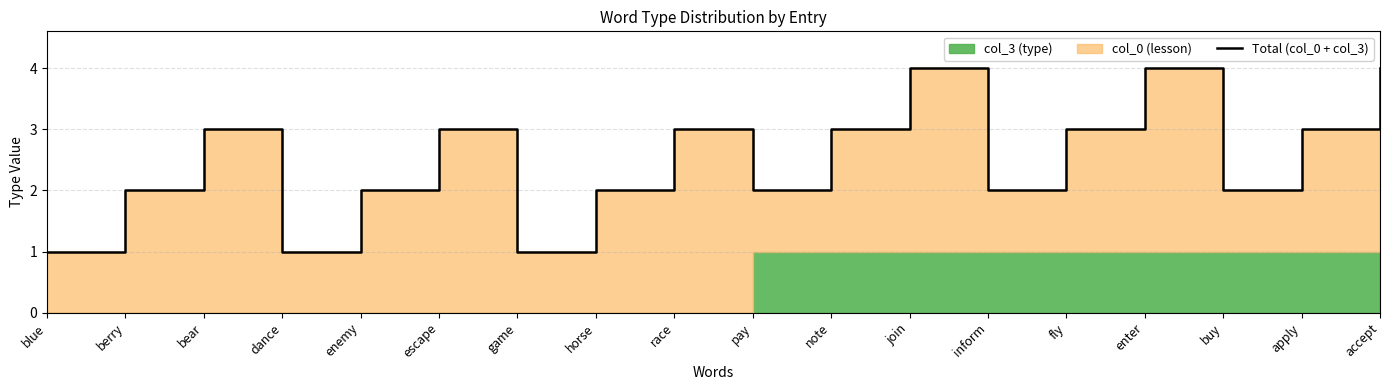

What is the change in value from dance to race?

+2